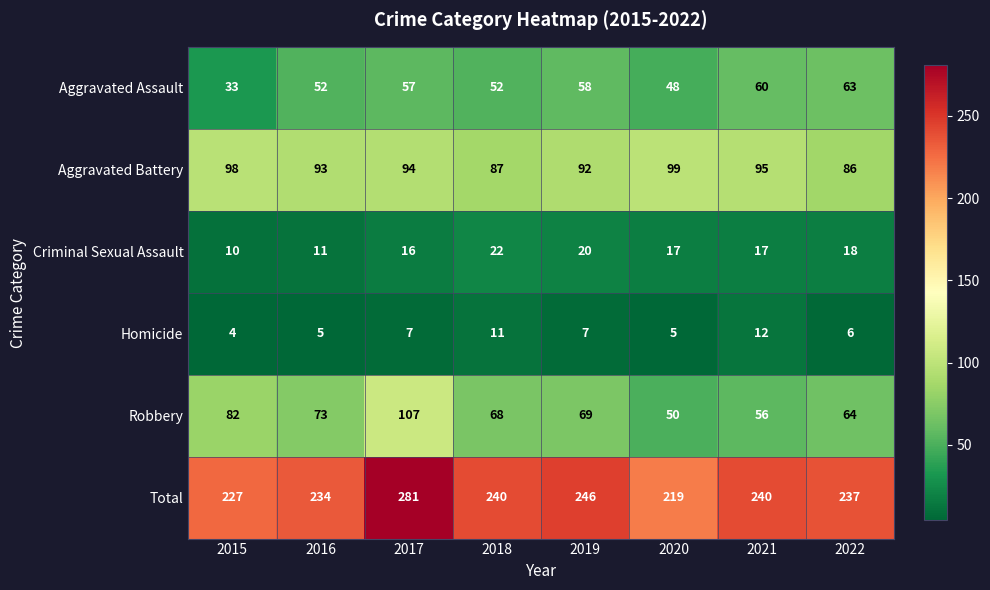

What is the sum of the Aggravated Battery values at 2017 and 2019?

186